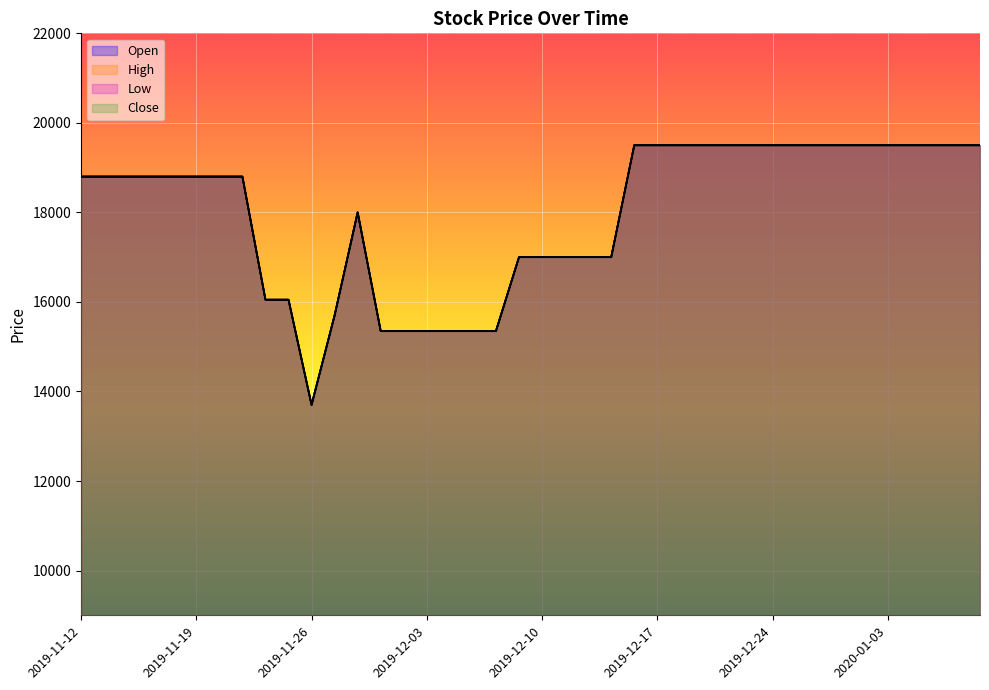

What position from the right is 2019-12-04?

24